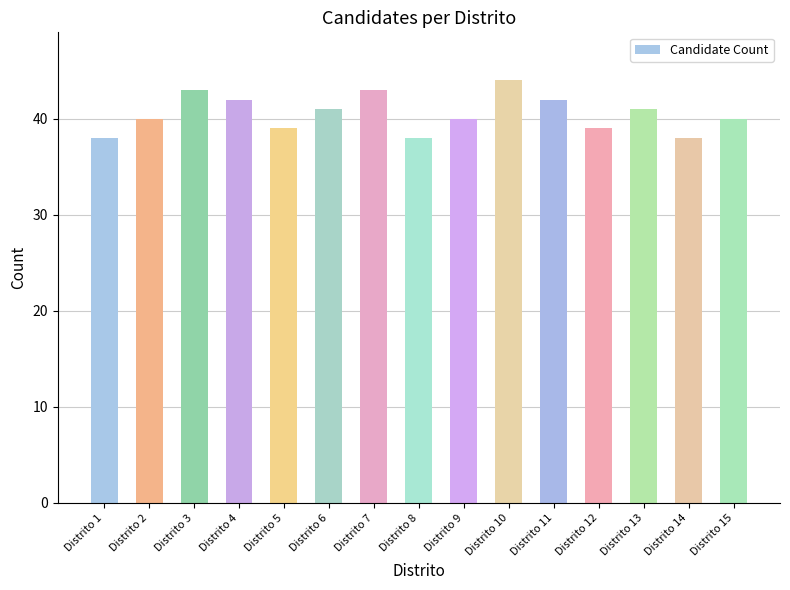

True or false: the data shows 43 at Distrito 7.

True